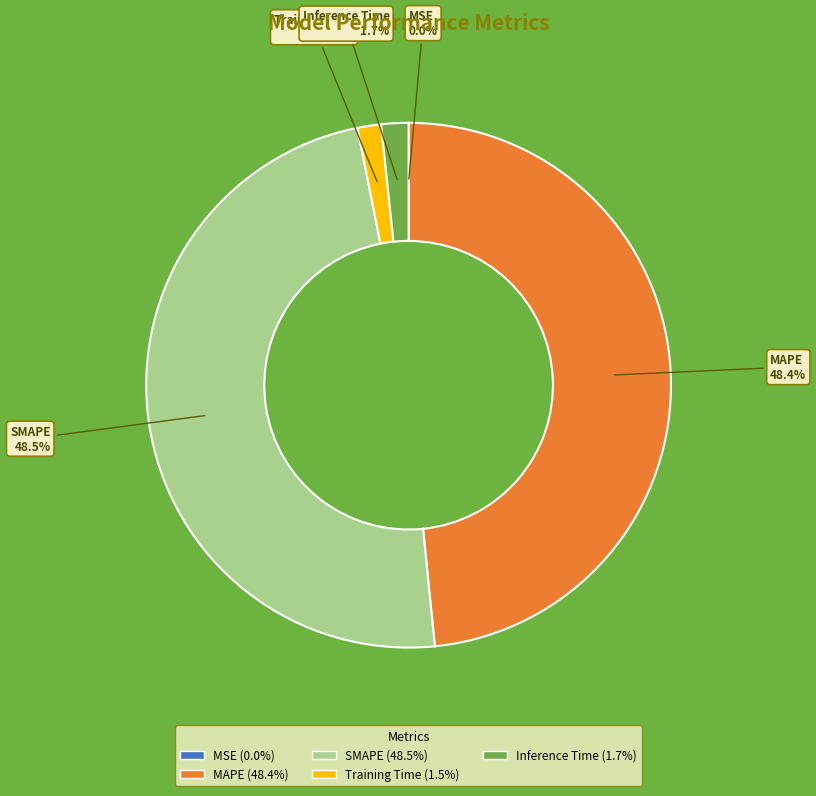

Does any single category account for the majority?

No